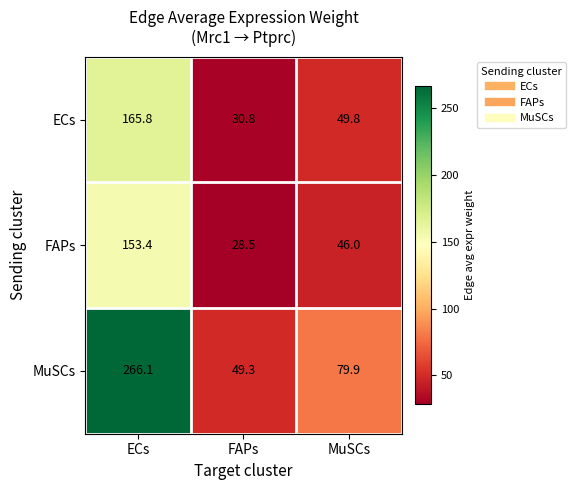

At which label does ECs first exceed 49?

ECs